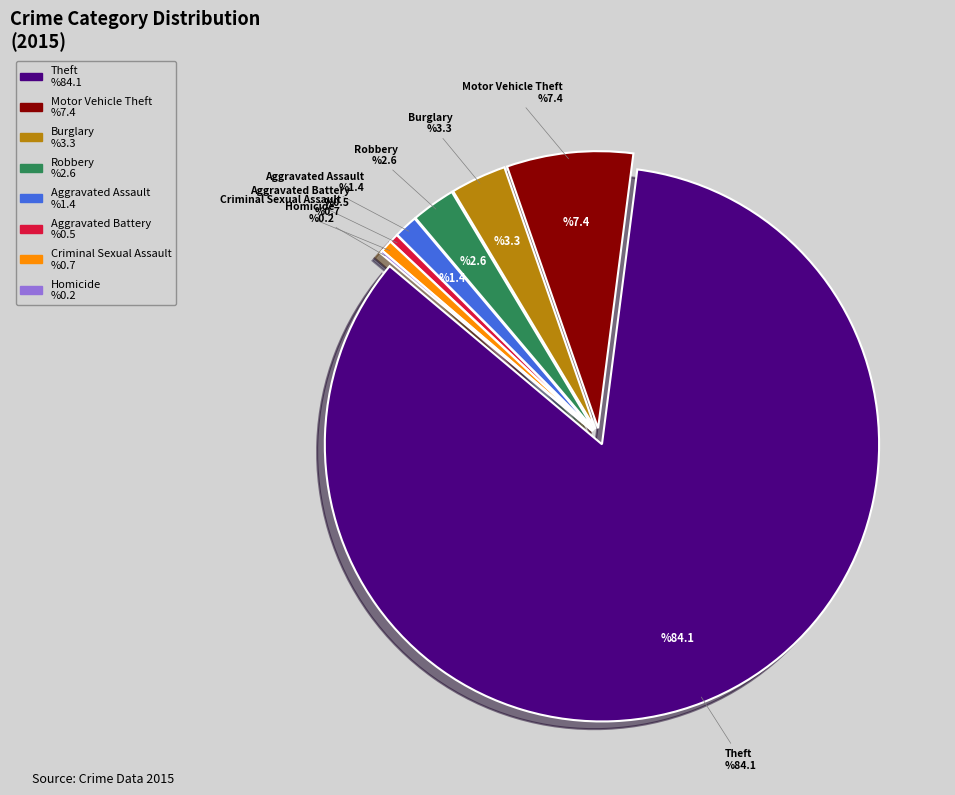

Is it true that Theft is 89% of the pie?

False